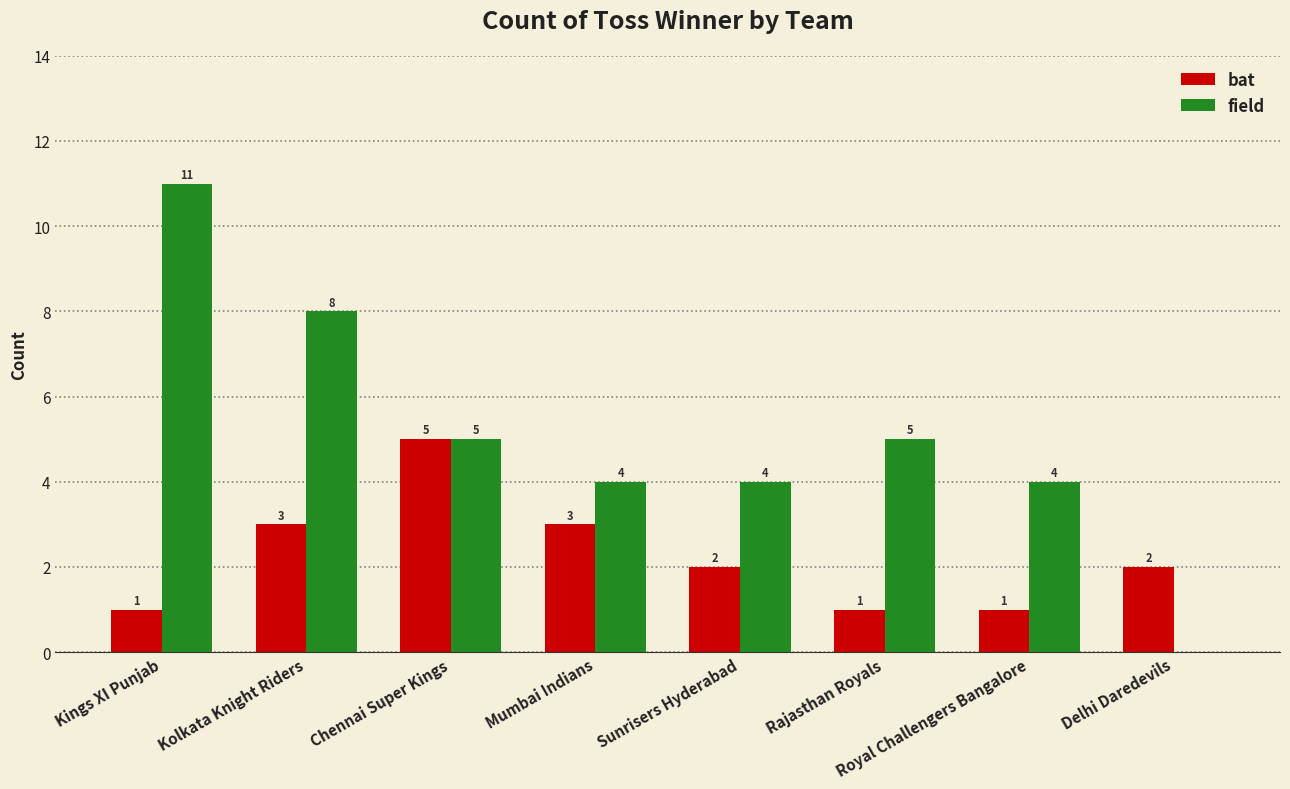

Where does the field series first go above 5?

Kings XI Punjab